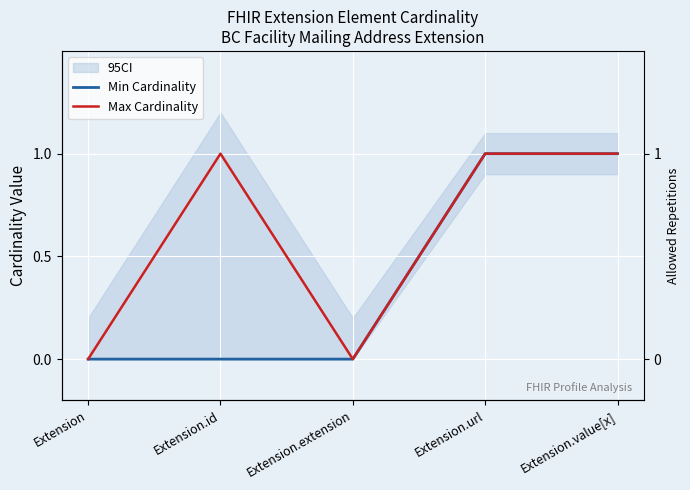

True or false: Max Cardinality has a value of 1 at Extension.url.

False